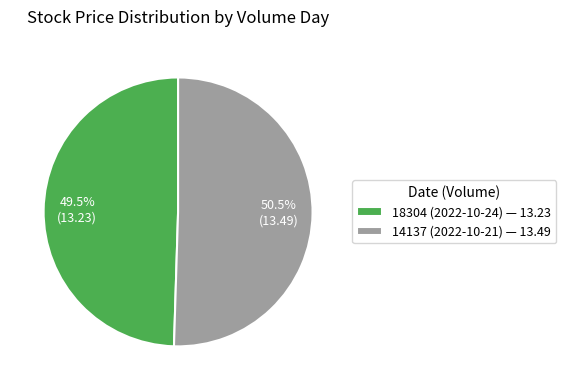

Count the number of slices in the pie.

2